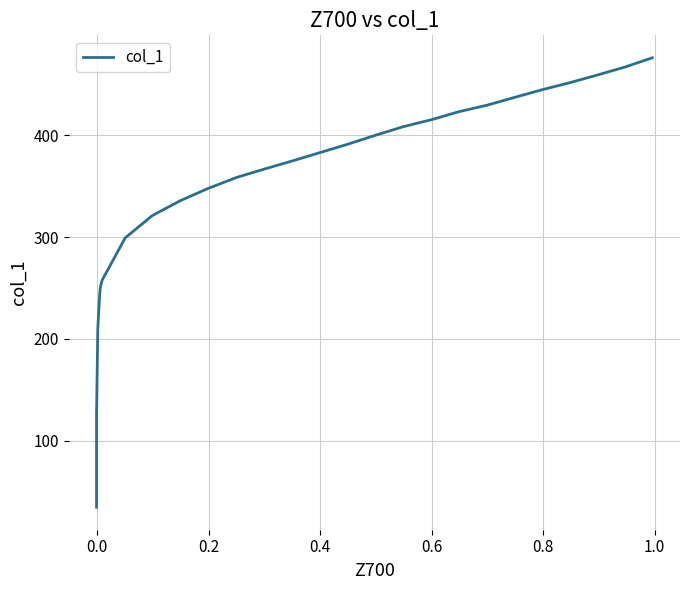

What is the average value?

330.8